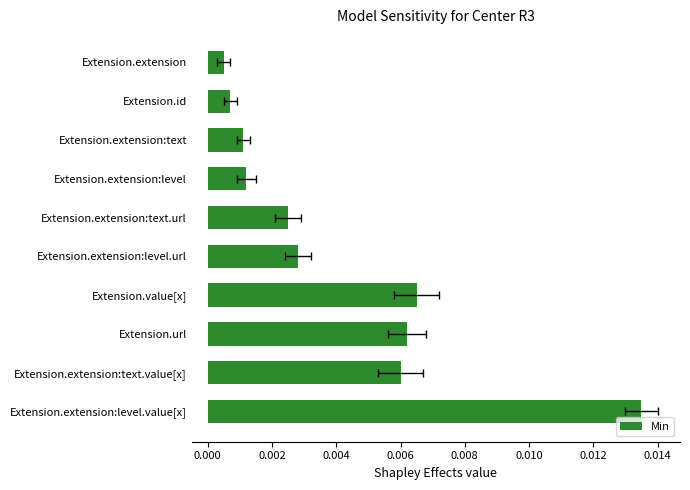

How many bars are there in total?

10